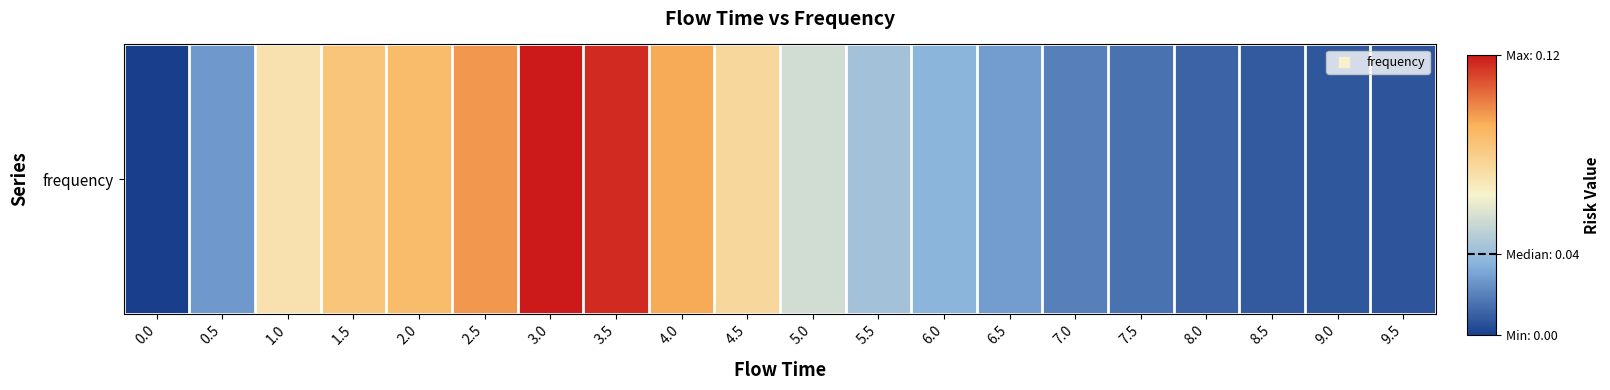

Which label corresponds to the largest value in the chart?

3.0